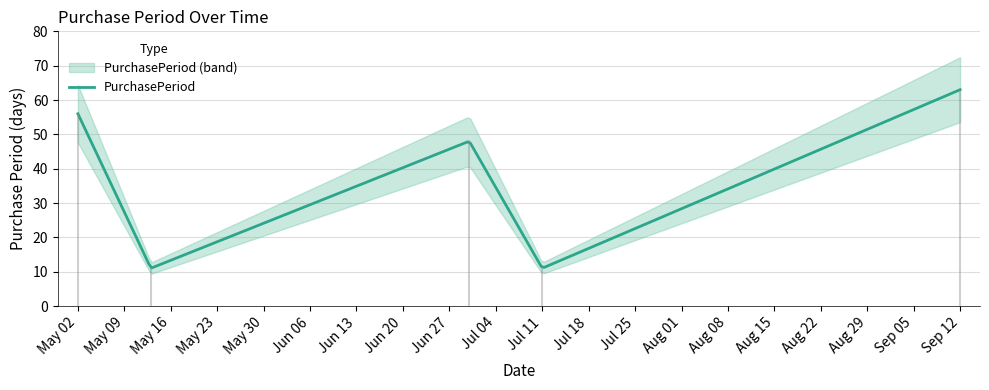

What is the smallest value displayed?

11